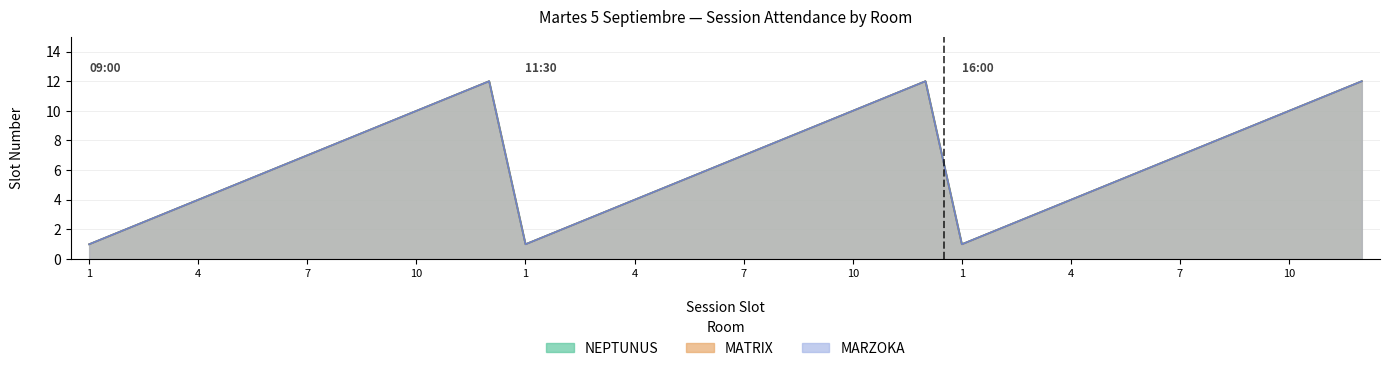

True or false: MARZOKA and MATRIX intersect in this chart.

False